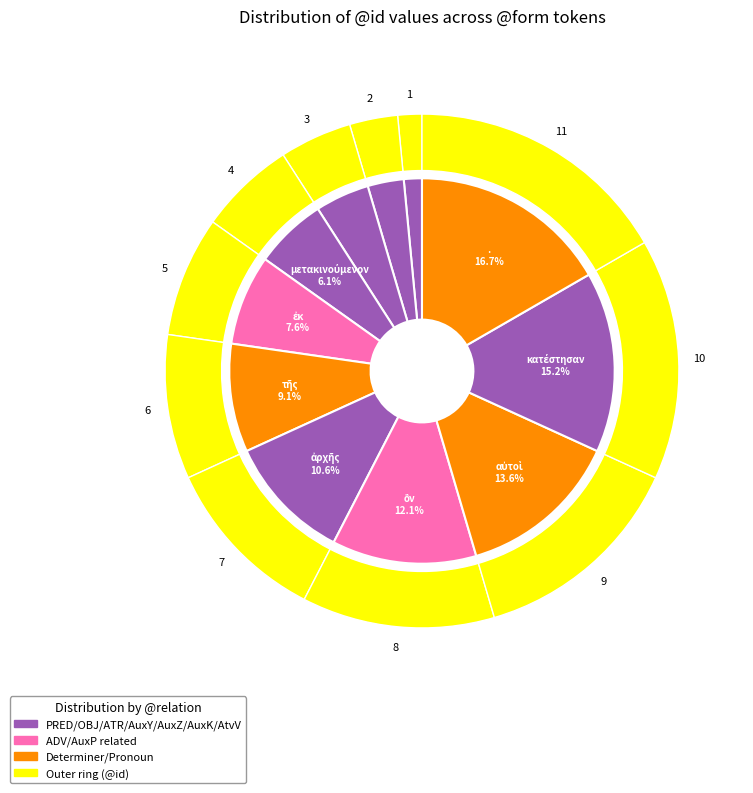

Approximately how many times larger is the value at αὐτοὶ compared to κατέστησαν?

0.9